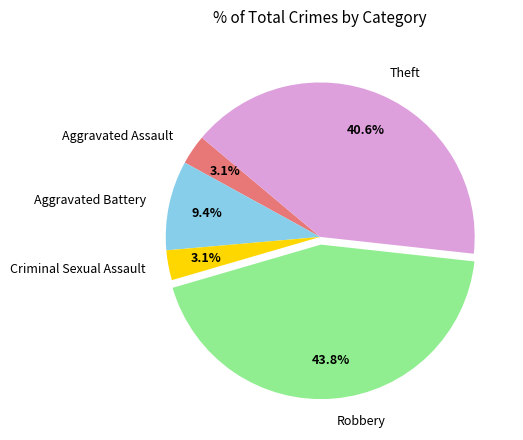

Is there a majority slice in this chart?

No